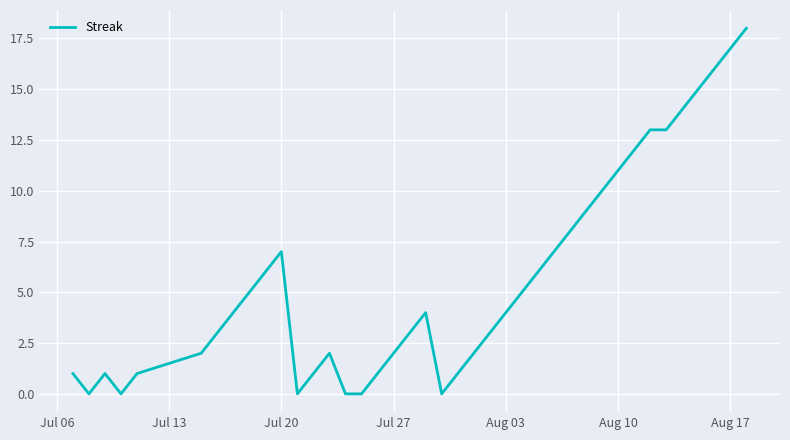

What is the greatest value displayed?

18